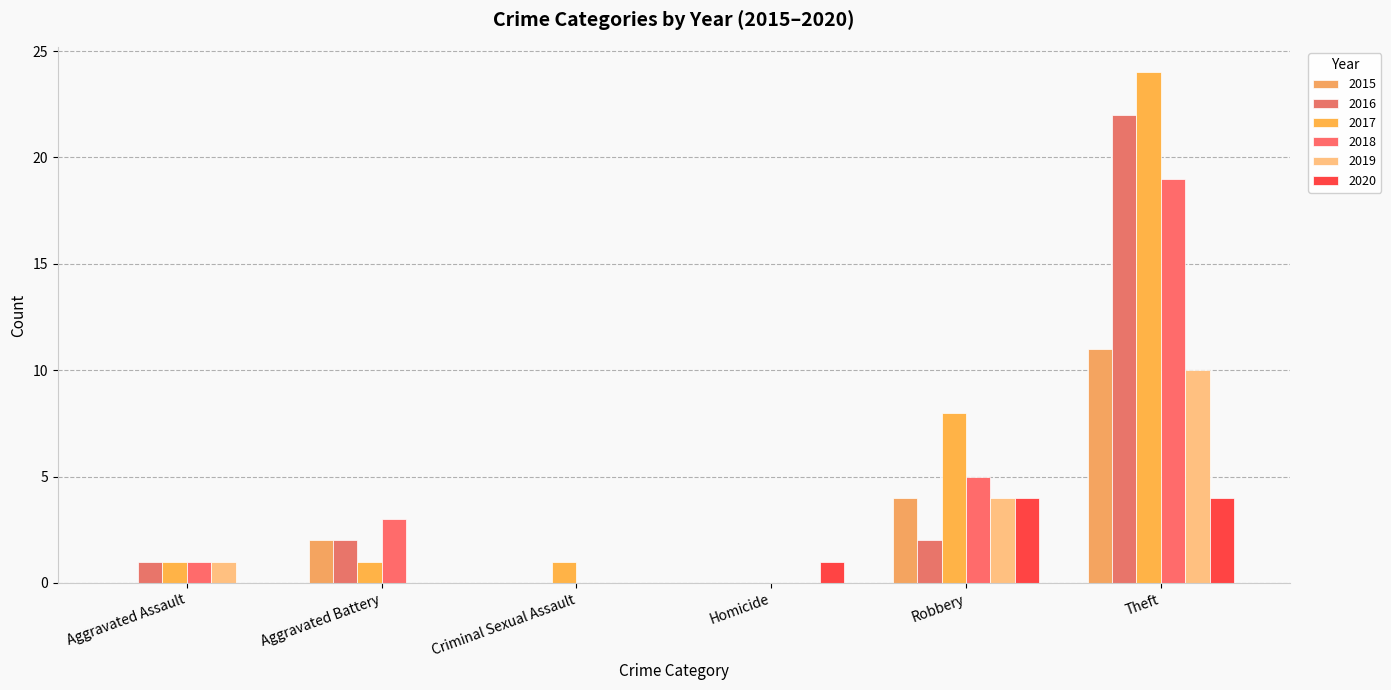

The 2015 series shows 0 at Homicide. True or false?

True